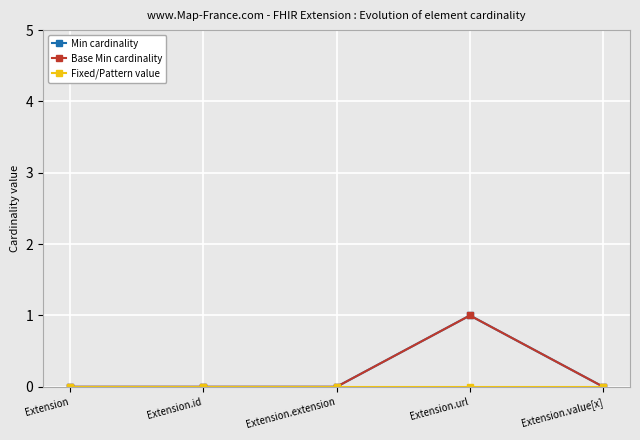

True or false: Base Min cardinality has a value of 0 at Extension.

True